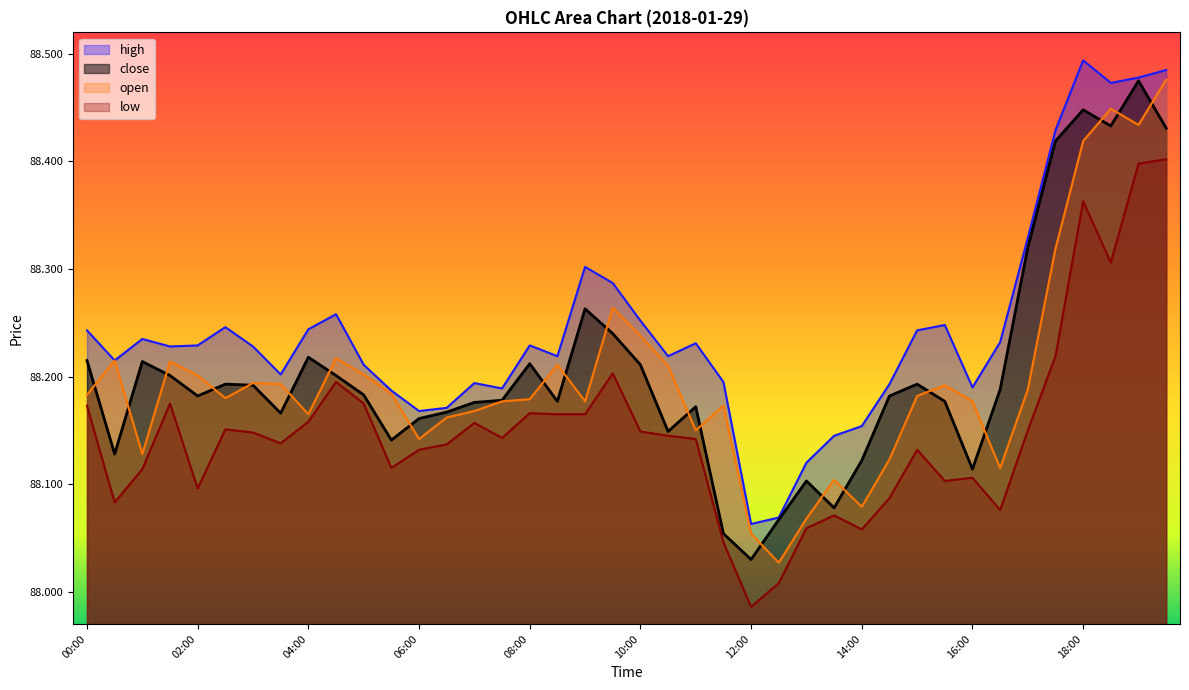

At which category is the sum across all series the highest?

19:30